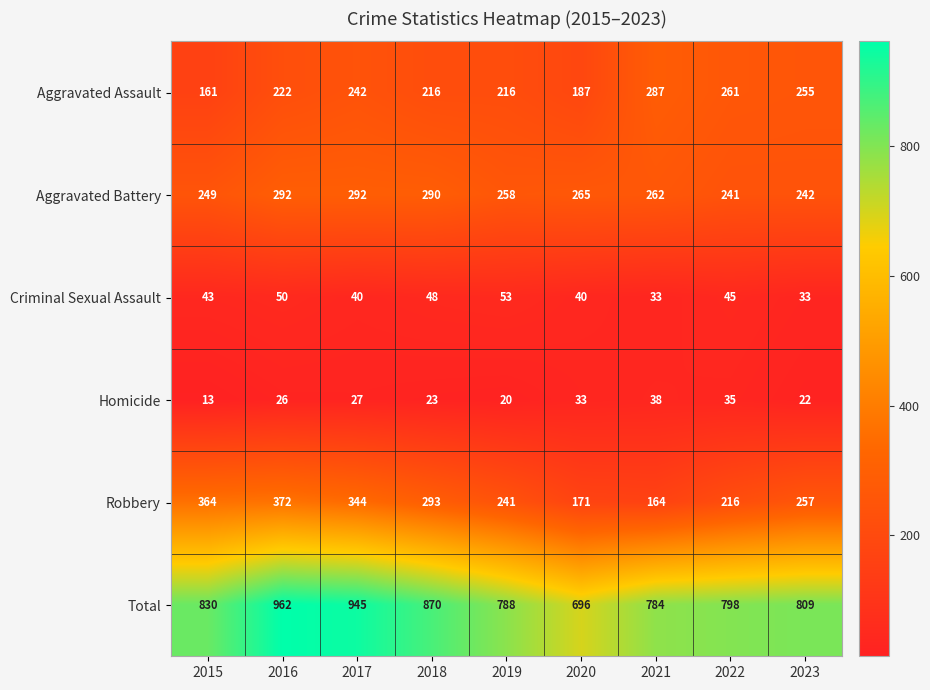

At which label does Homicide reach its minimum?

2015